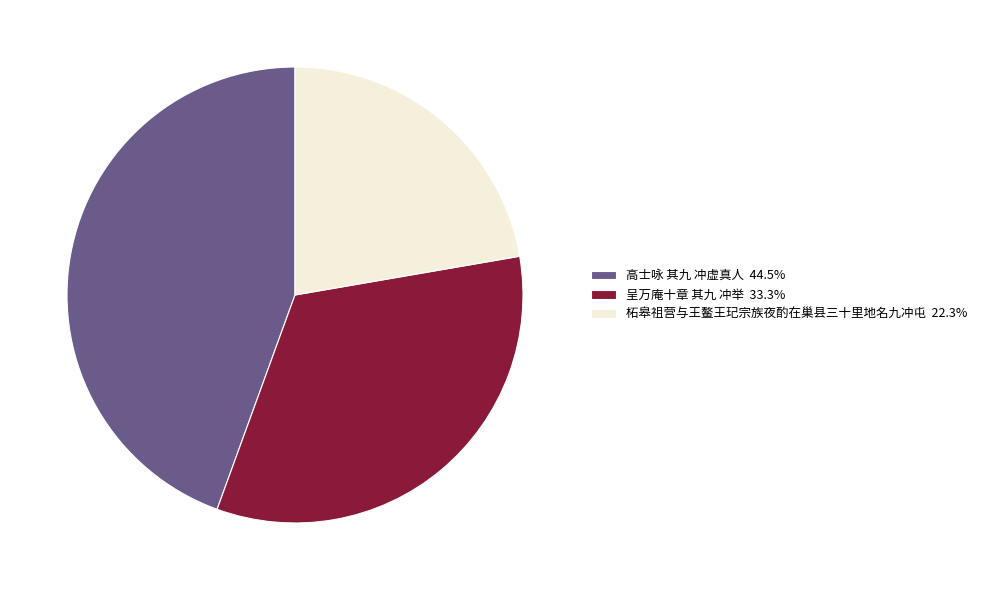

Do 高士咏 其九 冲虚真人 44.5% and 呈万庵十章 其九 冲举 33.3% together represent more than half of the pie?

Yes